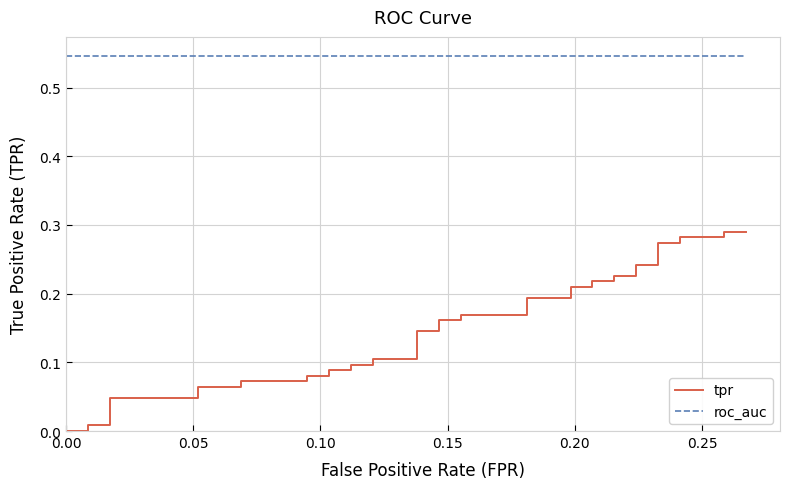

Reading left to right, what are all the values shown in this chart?

tpr: 0.0	0.0	0.0	0.0	0.0	0.0	0.1	0.1	0.1	0.1	0.1	0.1	0.1	0.1	0.1	0.1	0.1	0.1	0.1	0.1	0.2	0.2	0.2	0.2	0.2	0.2	0.2	0.2	0.2	0.2	0.2	0.2	0.2	0.2	0.3	0.3	0.3	0.3	0.3	0.3
roc_auc: 0.5	0.5	0.5	0.5	0.5	0.5	0.5	0.5	0.5	0.5	0.5	0.5	0.5	0.5	0.5	0.5	0.5	0.5	0.5	0.5	0.5	0.5	0.5	0.5	0.5	0.5	0.5	0.5	0.5	0.5	0.5	0.5	0.5	0.5	0.5	0.5	0.5	0.5	0.5	0.5